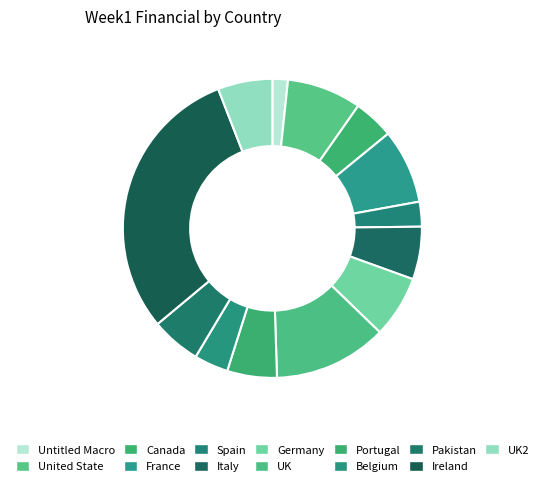

Count the number of slices in the pie.

13